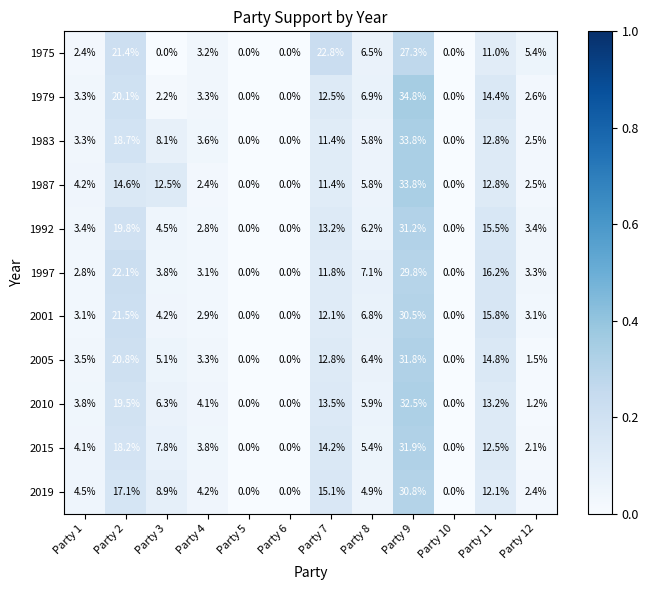

What is the difference between the maximum and minimum values in the 1975 series?

27.3